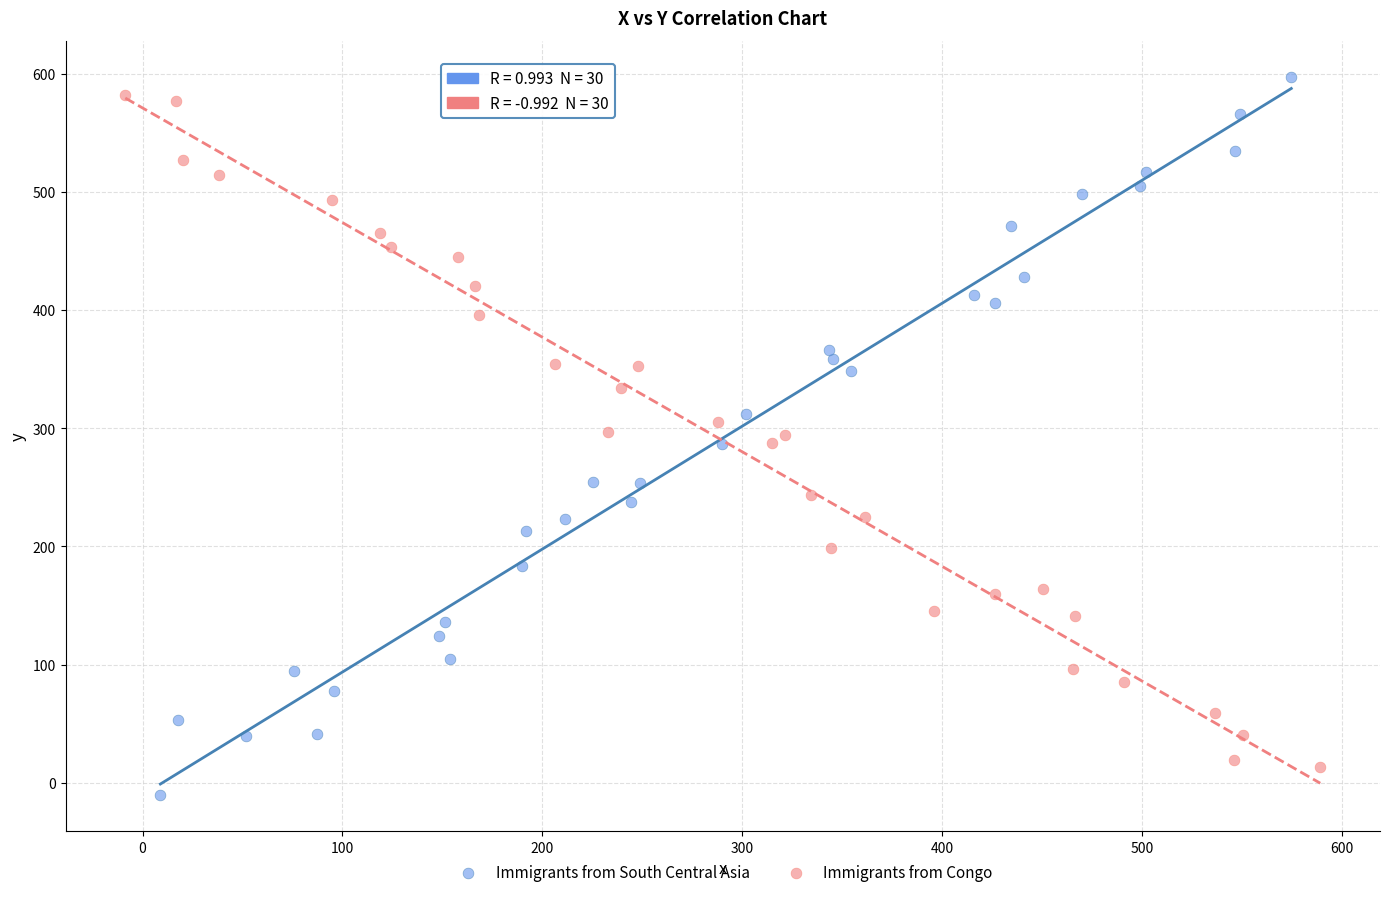

What are all the series names shown in the legend?

Immigrants from South Central Asia, Immigrants from Congo